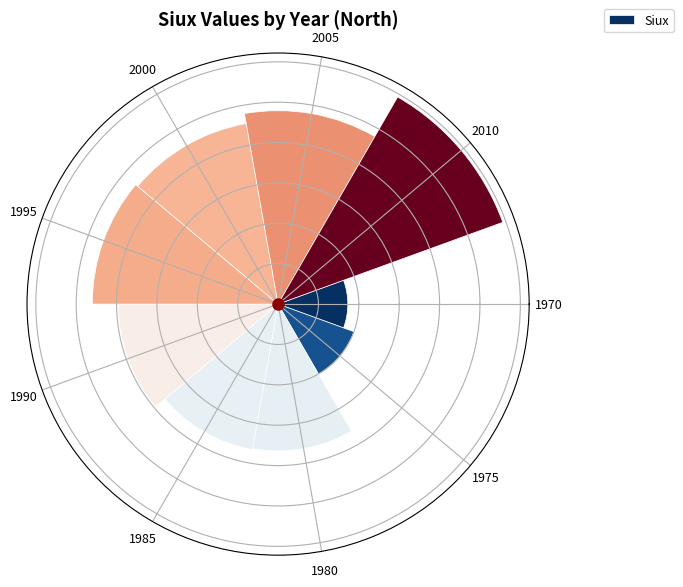

Does the chart contain any negative values?

No